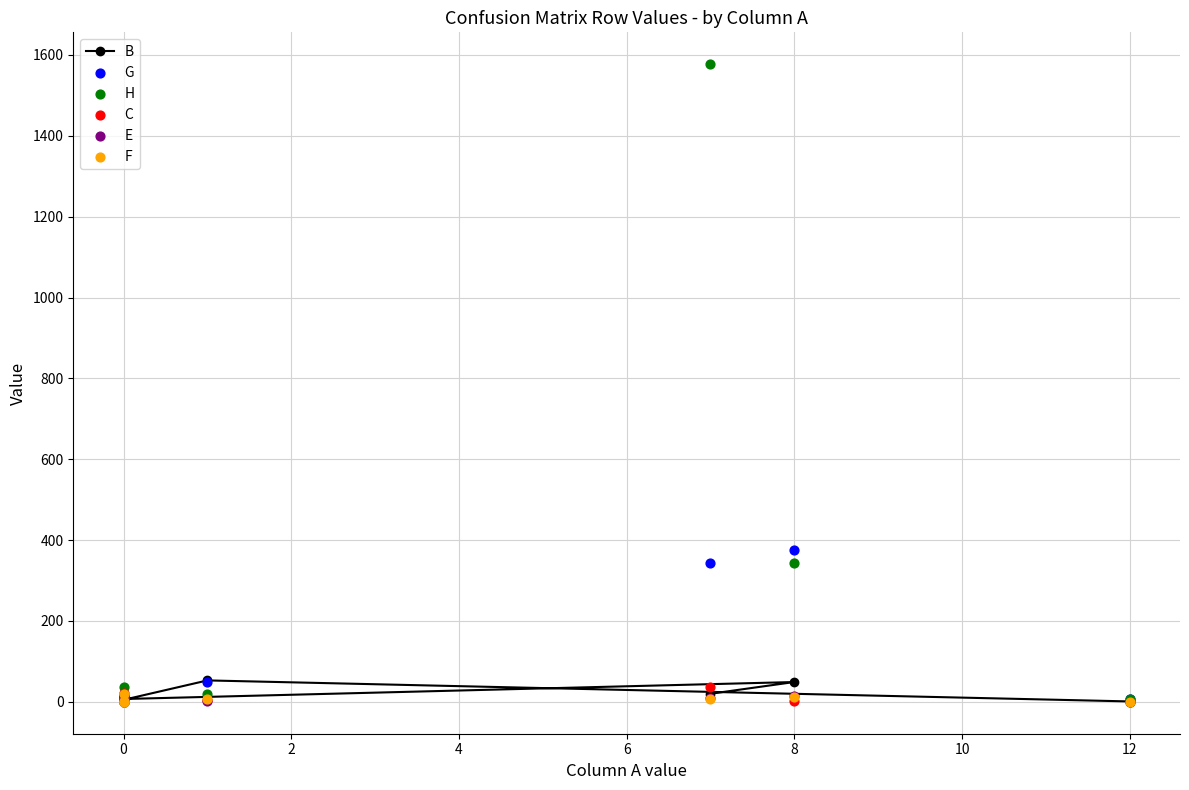

Which series contains the lowest Y value?

B